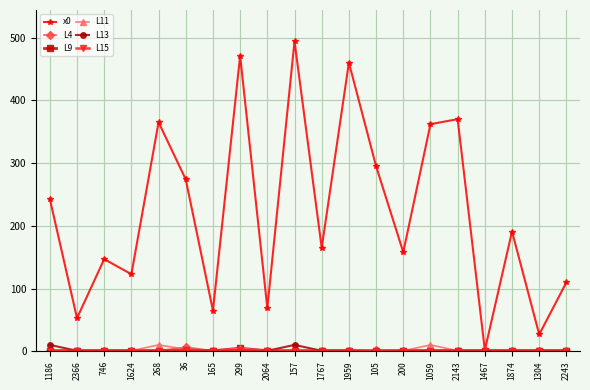

What is the difference between the second highest and minimum values in the L11 series?

9.4